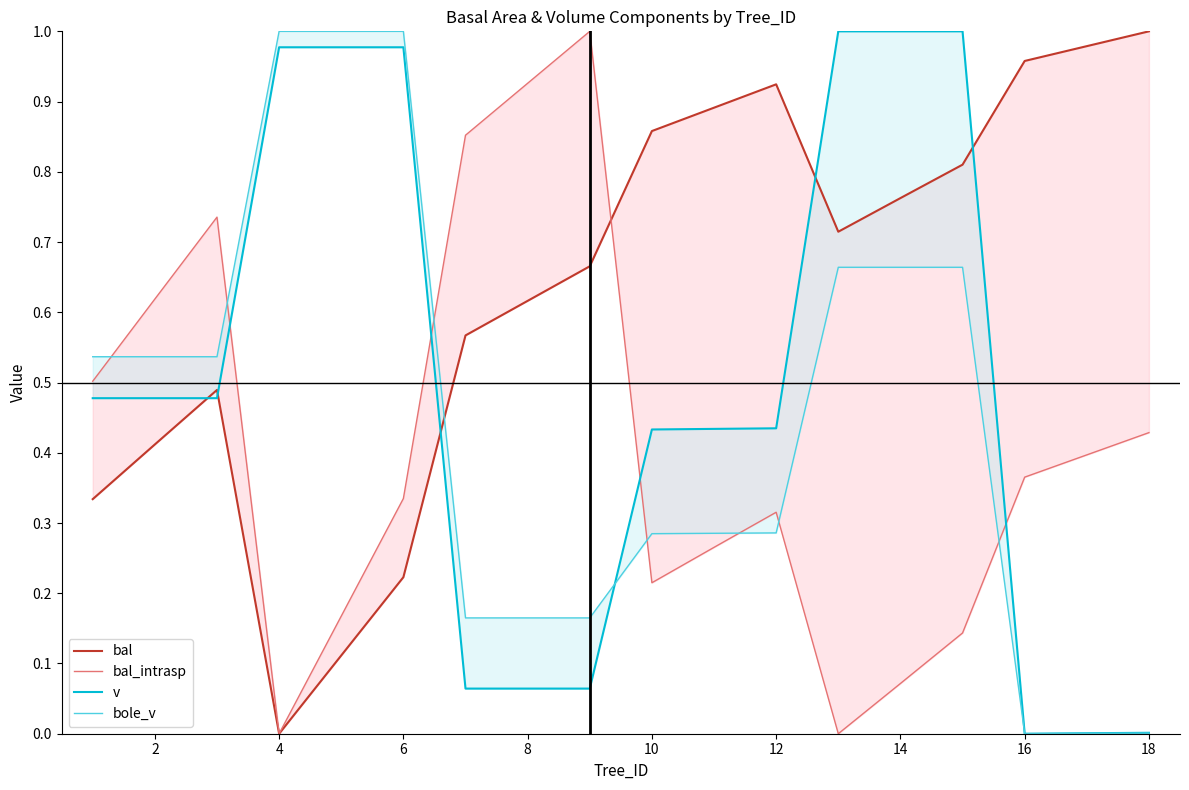

True or false: v has a value of 0.0 at 18.

False